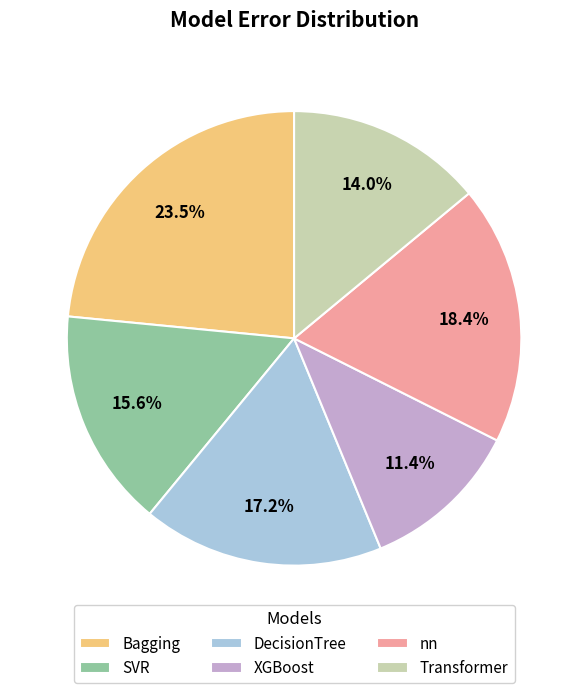

How many segments does this pie chart have?

6